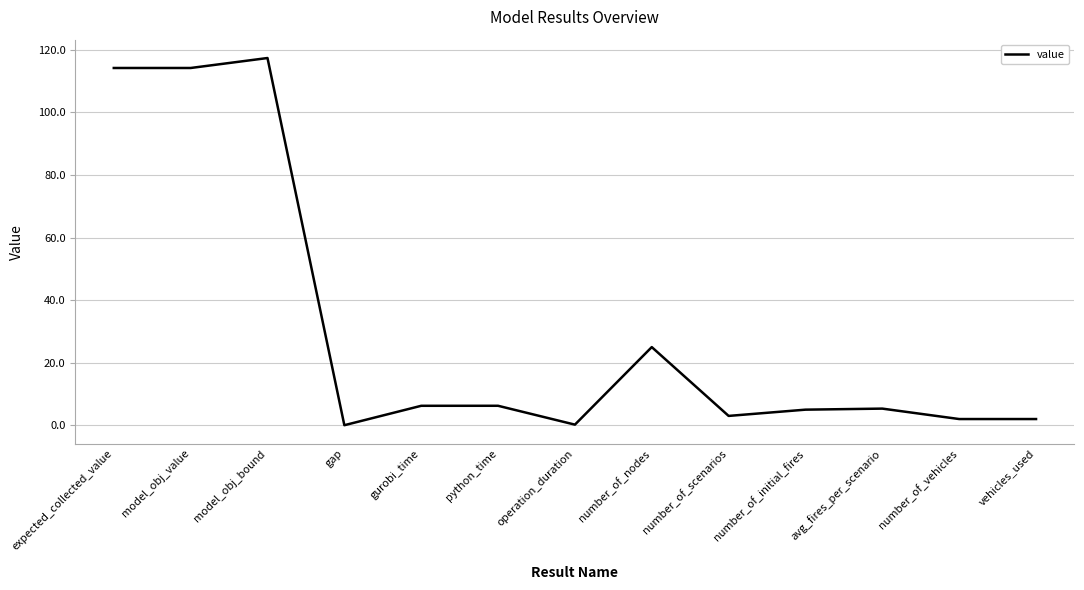

What is the approximate value at gurobi_time?

6.2